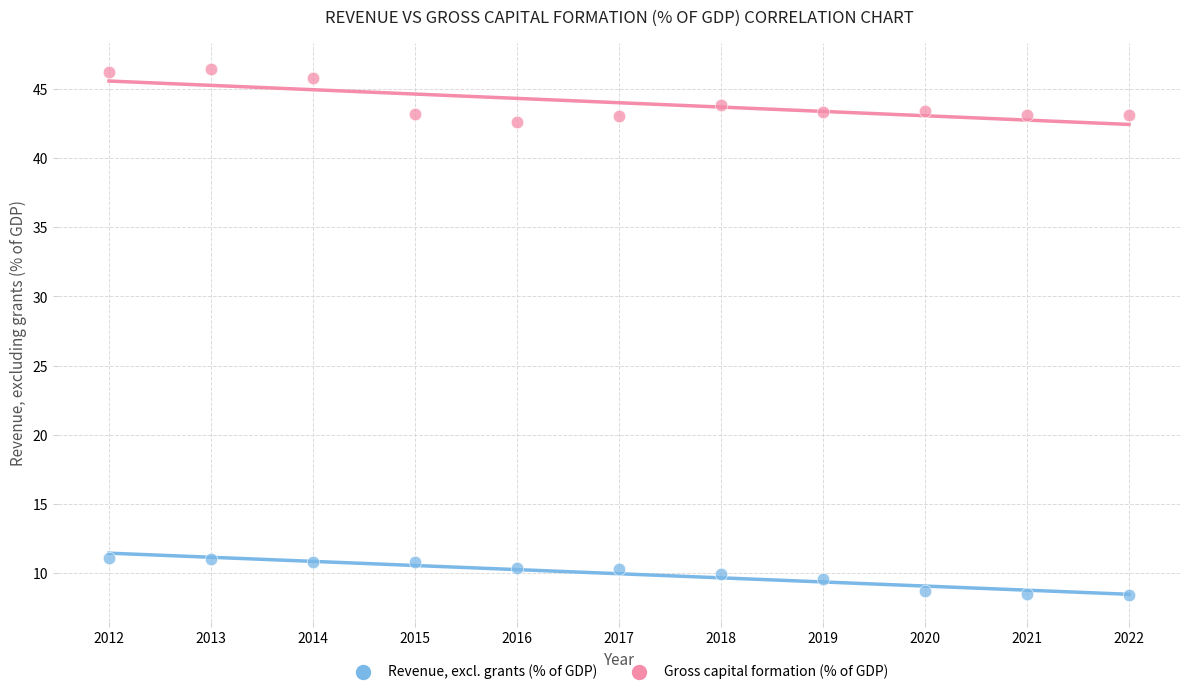

Across all data points, what is the range of X values (max minus min)?

10.0